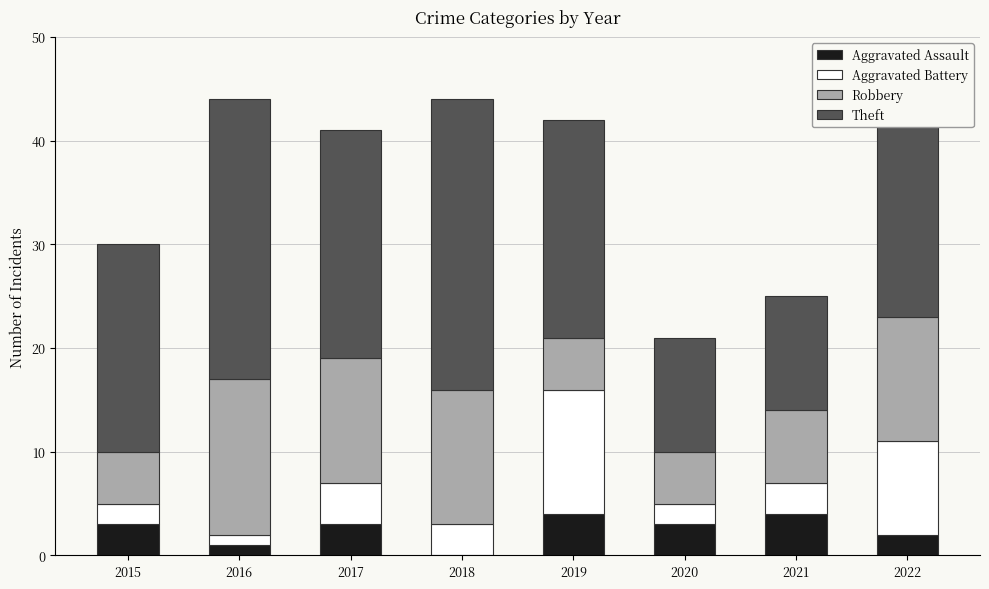

The Aggravated Assault series shows 1 at 2015. True or false?

False